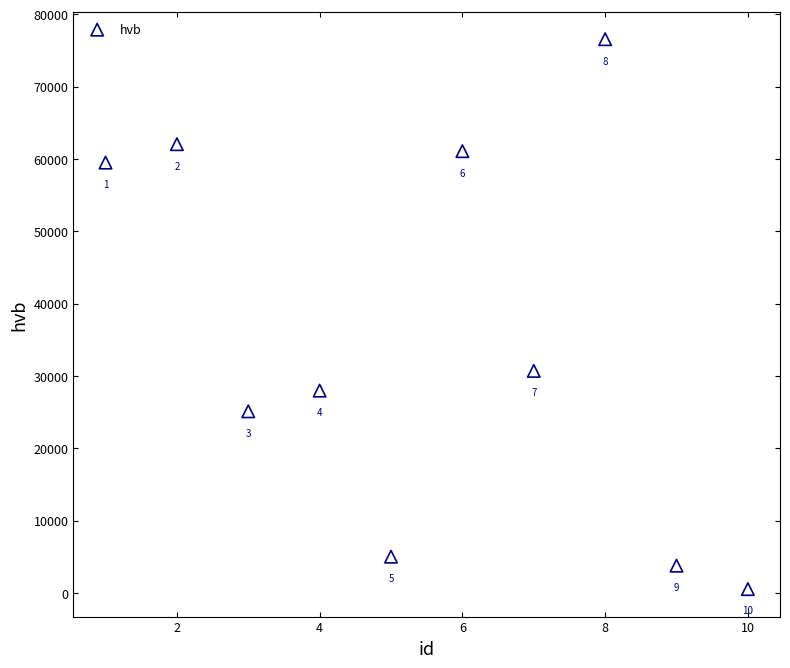

What is the average Y value?

35231